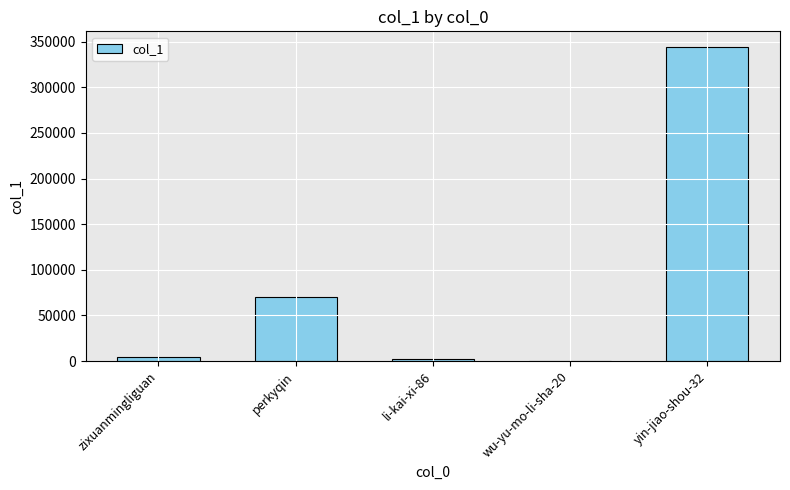

What is the average value?

84278